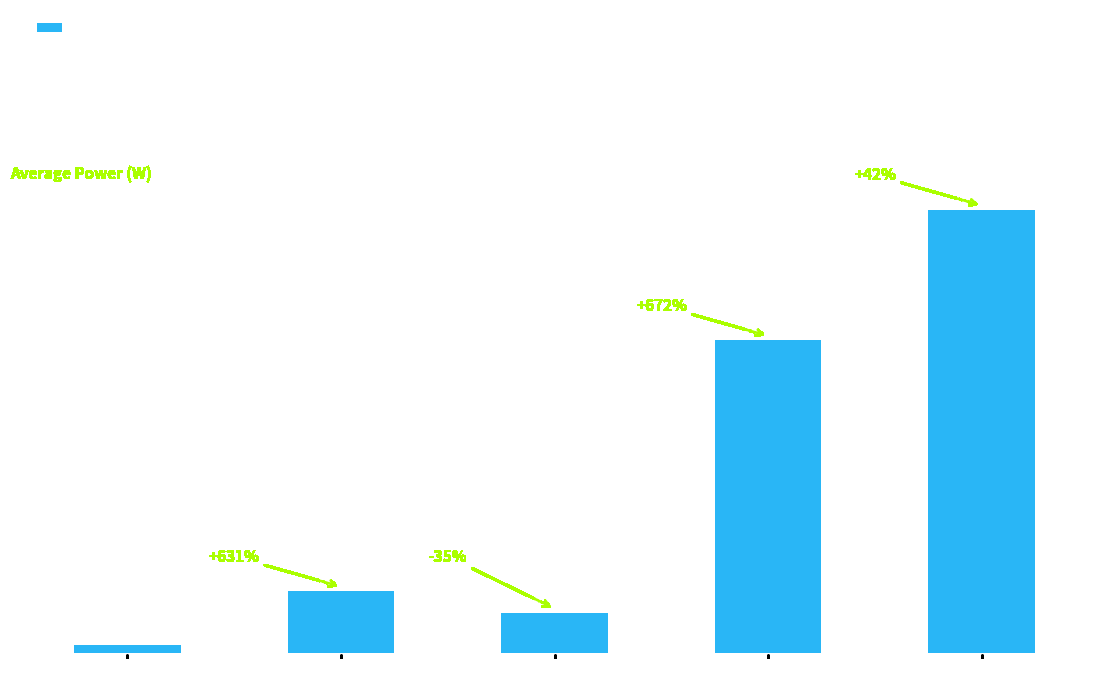

Does the chart contain any negative values?

No